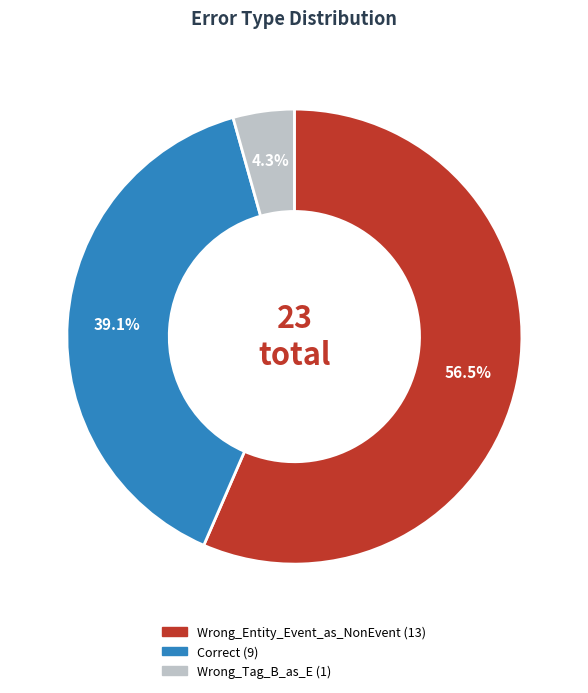

What percentage do Wrong_Entity_Event_as_NonEvent and Correct together represent?

95.7%